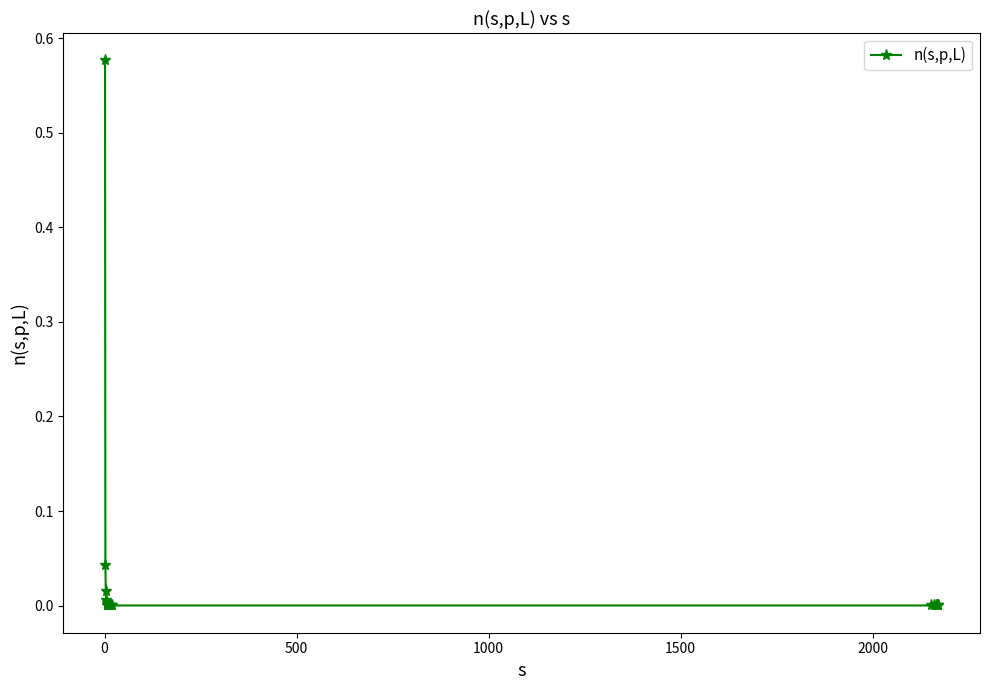

Reading left to right, what are all the values shown in this chart?

0.6	0.0	0.0	0.0	0.0	0.0	0.0	0.0	0.0	0.0	0.0	0.0	0.0	0.0	0.0	0.0	0.0	0.0	0.0	0.0